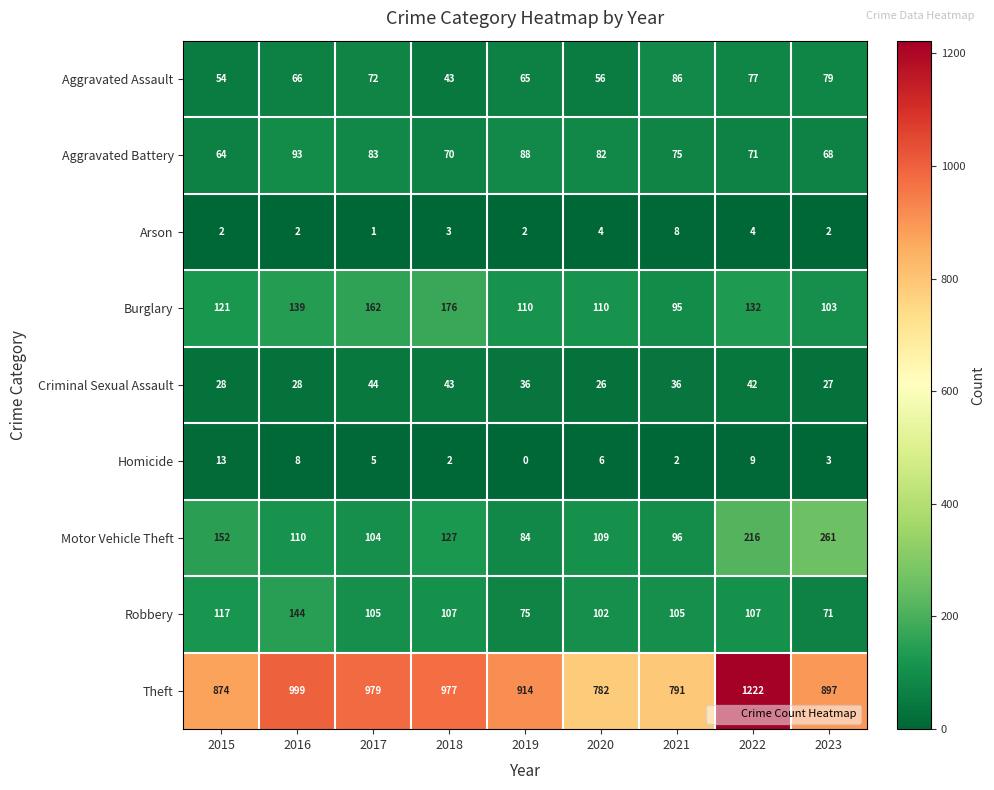

What is the difference between the Homicide values at 2017 and 2015?

8